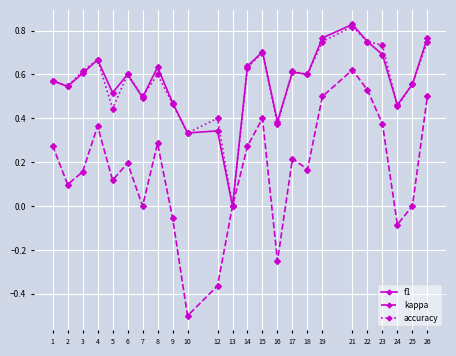

At which category does f1 reach its first local valley?

2